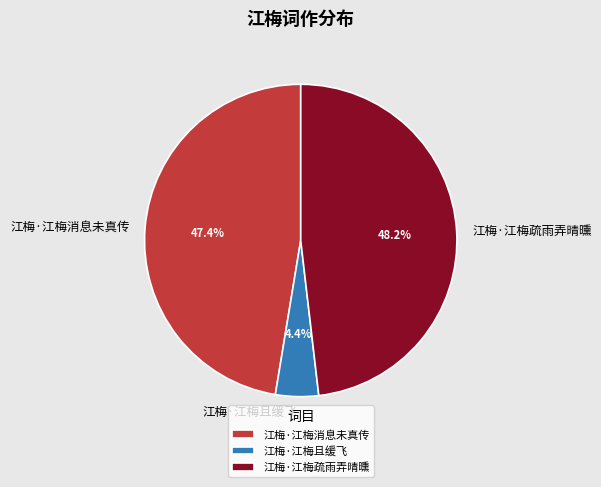

Does 江梅·江梅且缓飞 account for over 50% of the chart?

No